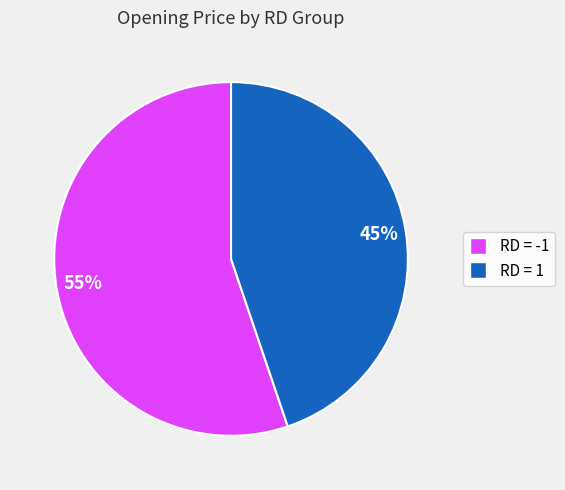

How many slices are in this pie chart?

2